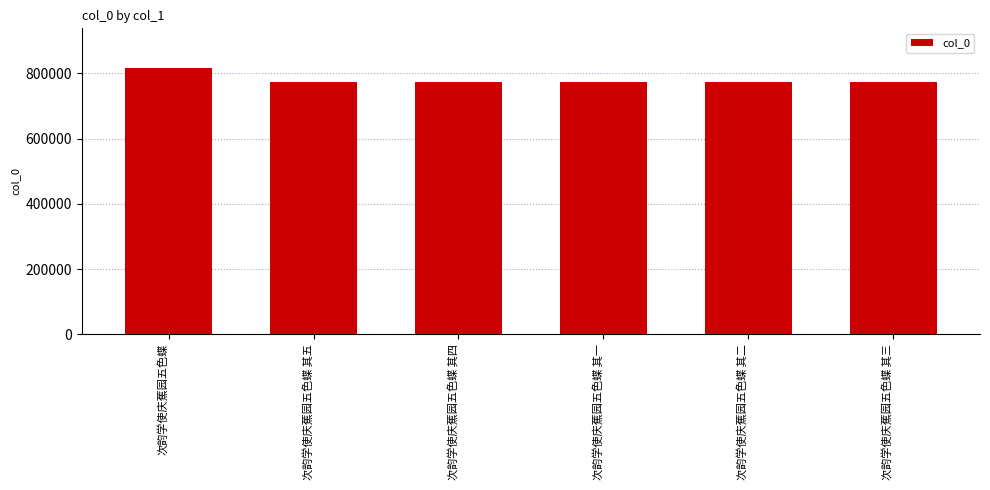

What is the minimum value shown in the chart?

774924